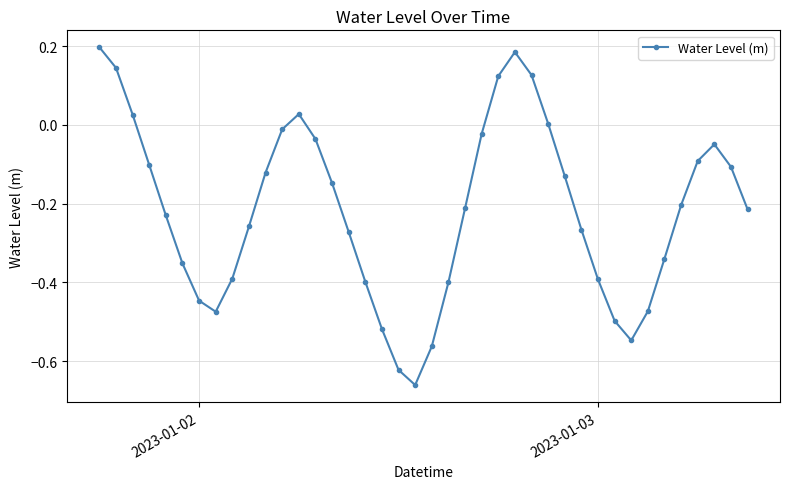

How many categories are shown in the chart?

40